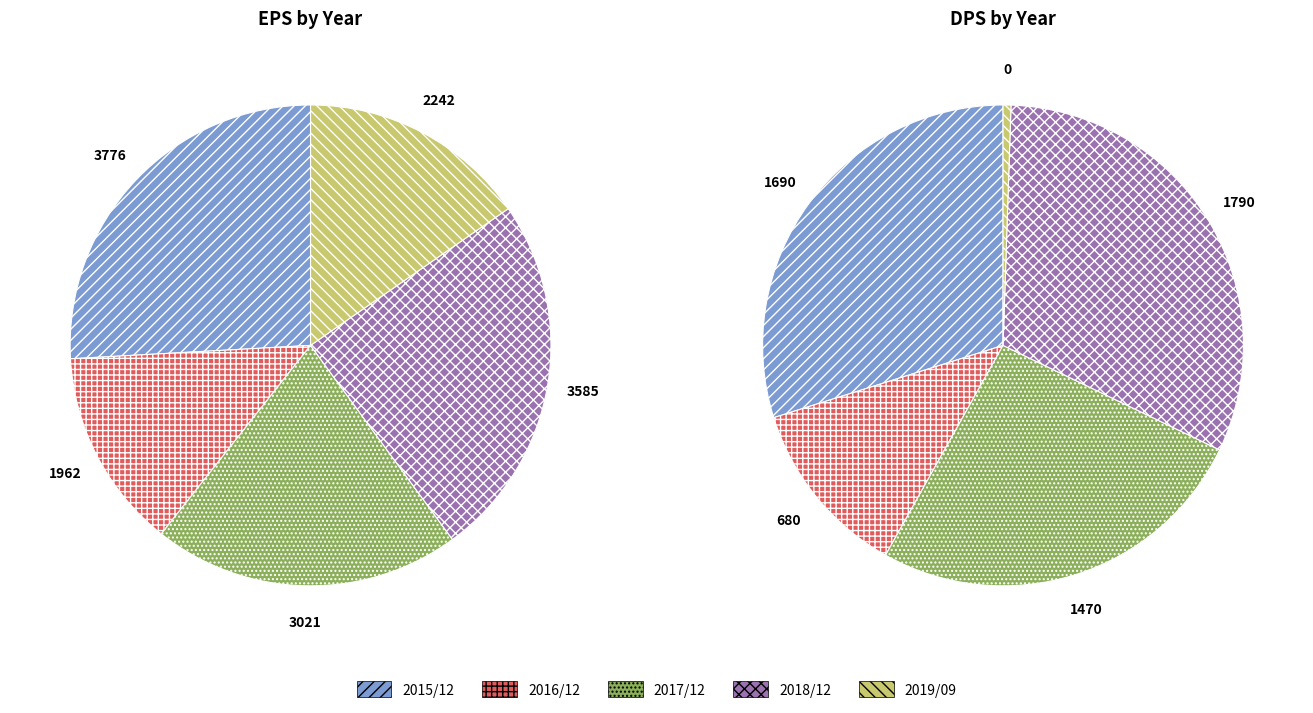

Is 2016/12 the majority of the pie?

No